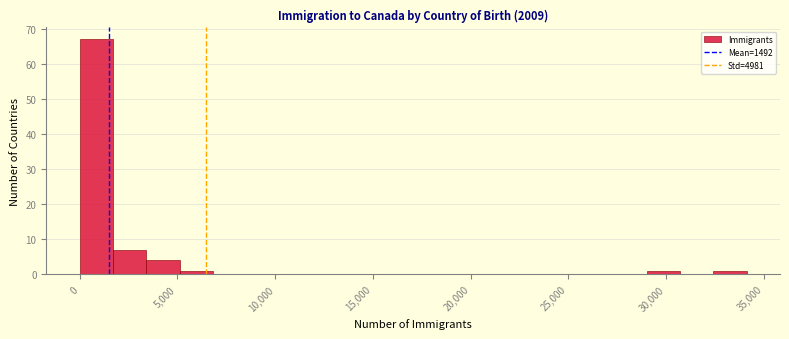

Read against the x-axis, roughly where is the centre of the tallest bar?

1000